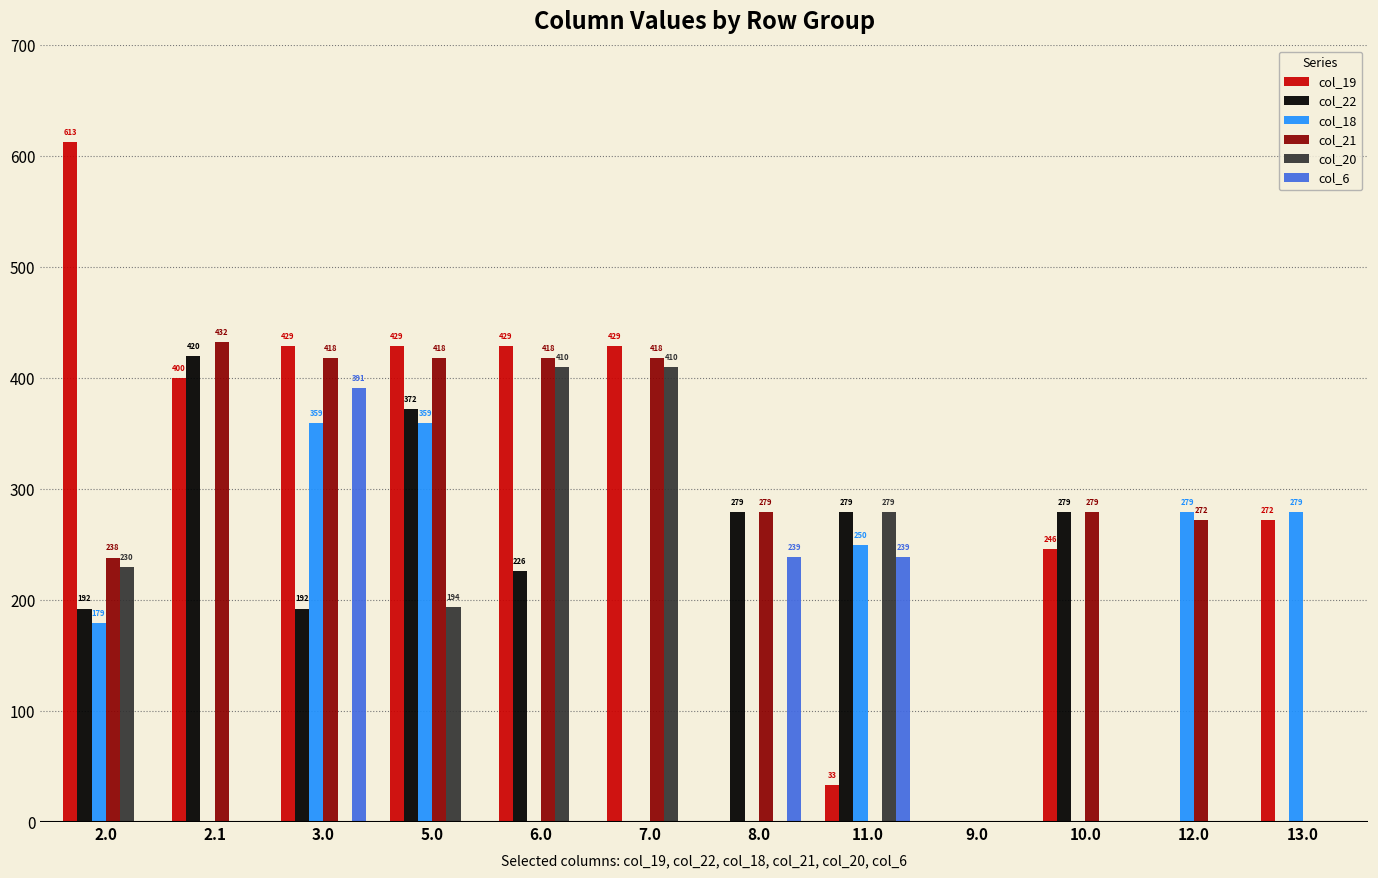

How many series are shown in this chart?

6